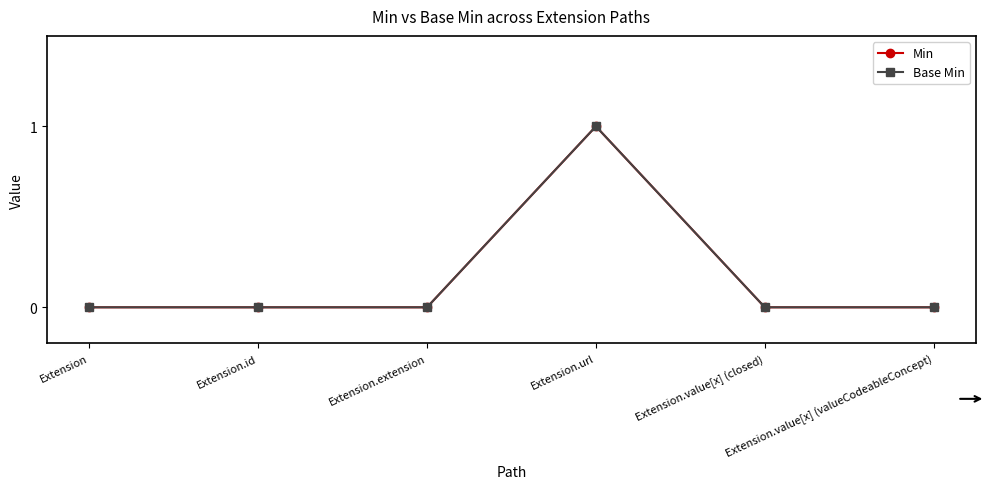

Which category has the lowest value in the Base Min series?

Extension